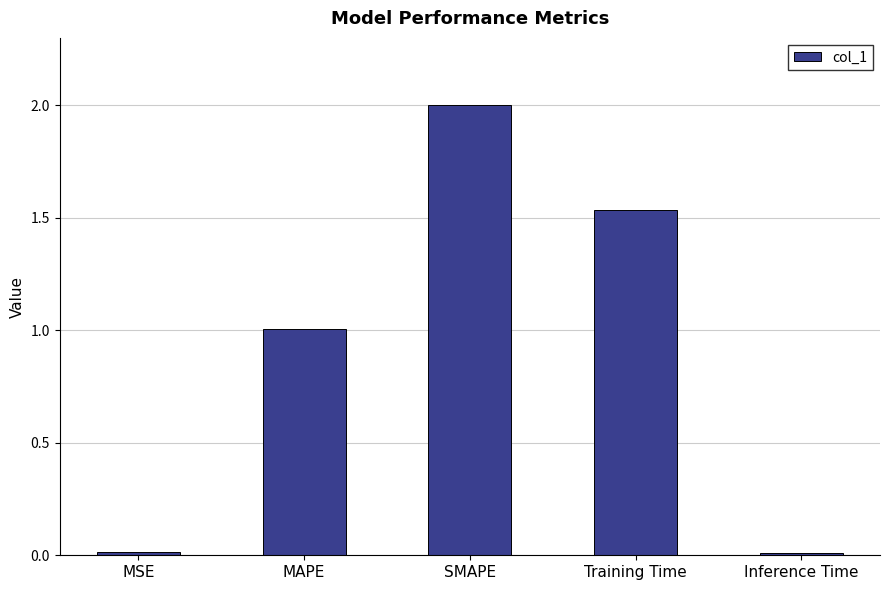

Is it true that the value at SMAPE is 1.3?

False